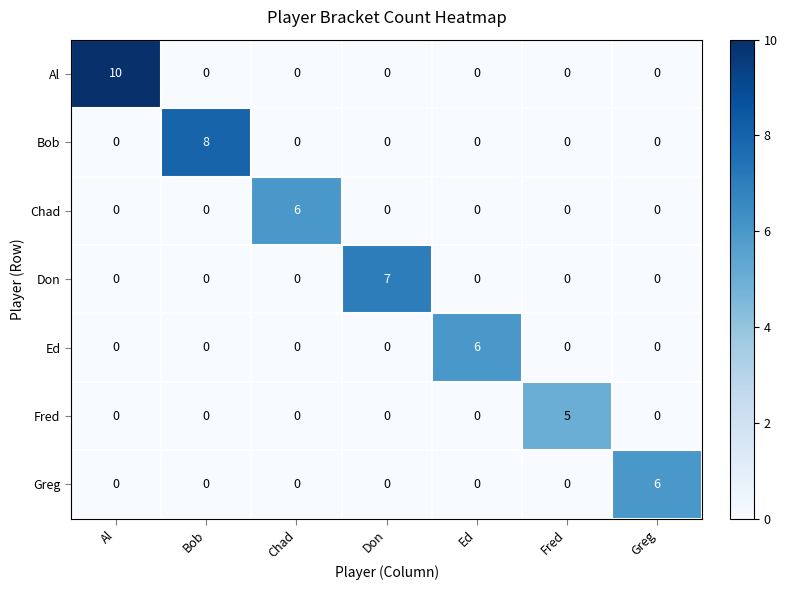

What is the difference between the maximum and minimum values in the Greg series?

6